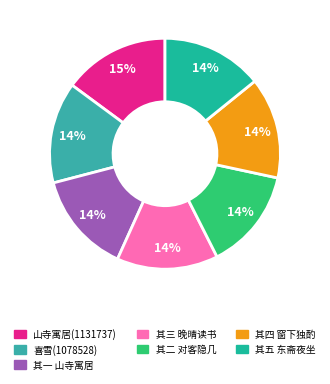

To the nearest percent, what is the average slice percentage?

14%